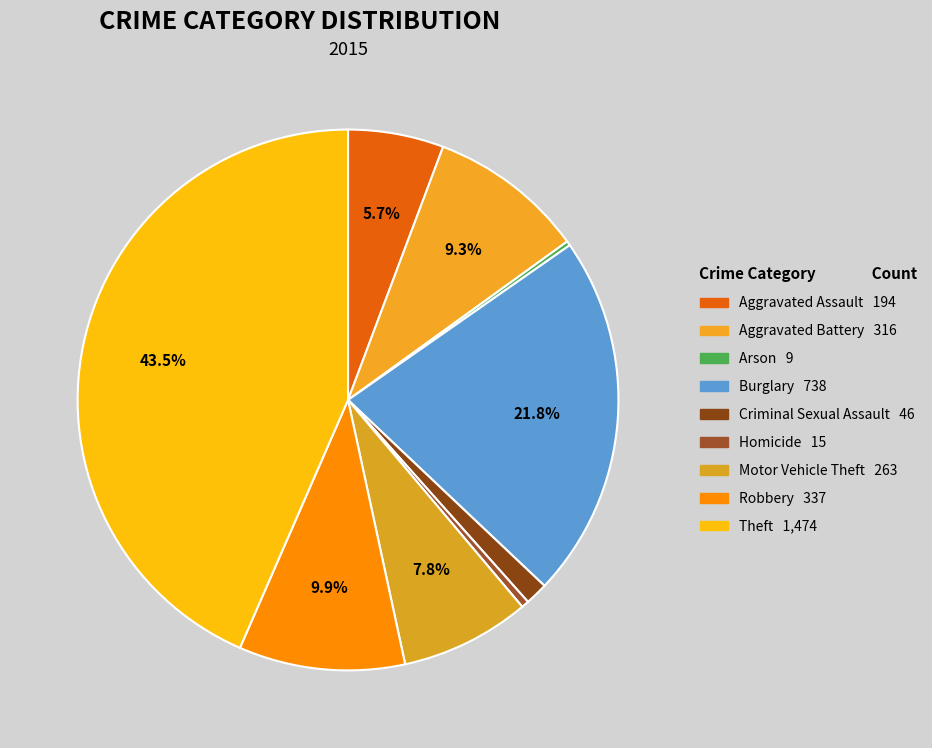

What portion of the pie excludes Aggravated Assault?

94.3%